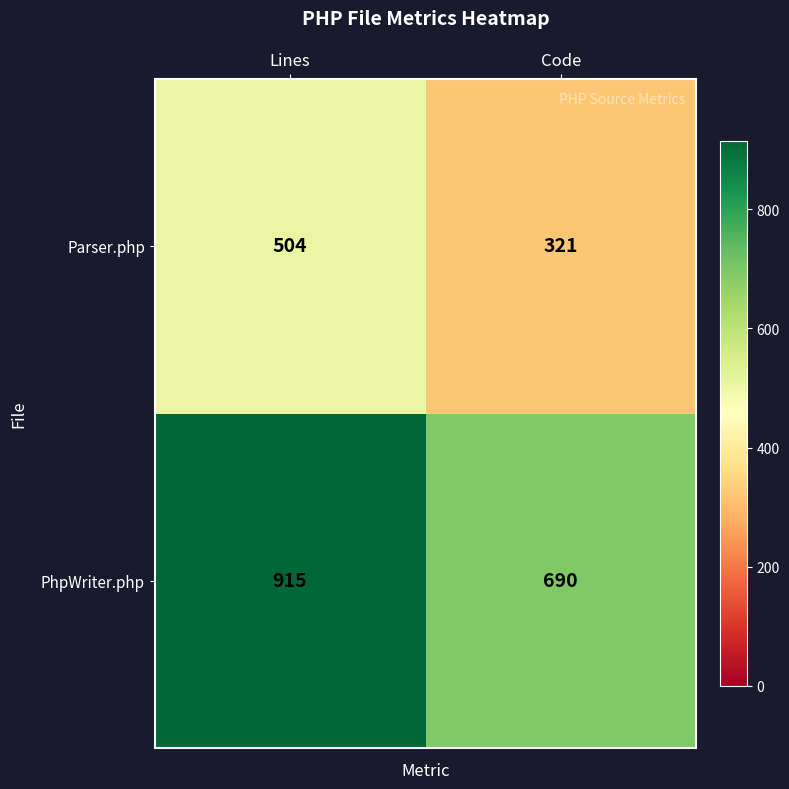

What is the sum of the Parser.php values at Code and Lines?

825